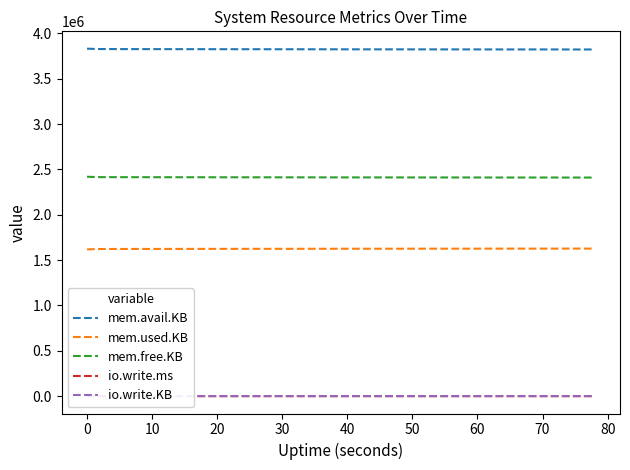

What is the maximum value for mem.avail.KB?

3831692